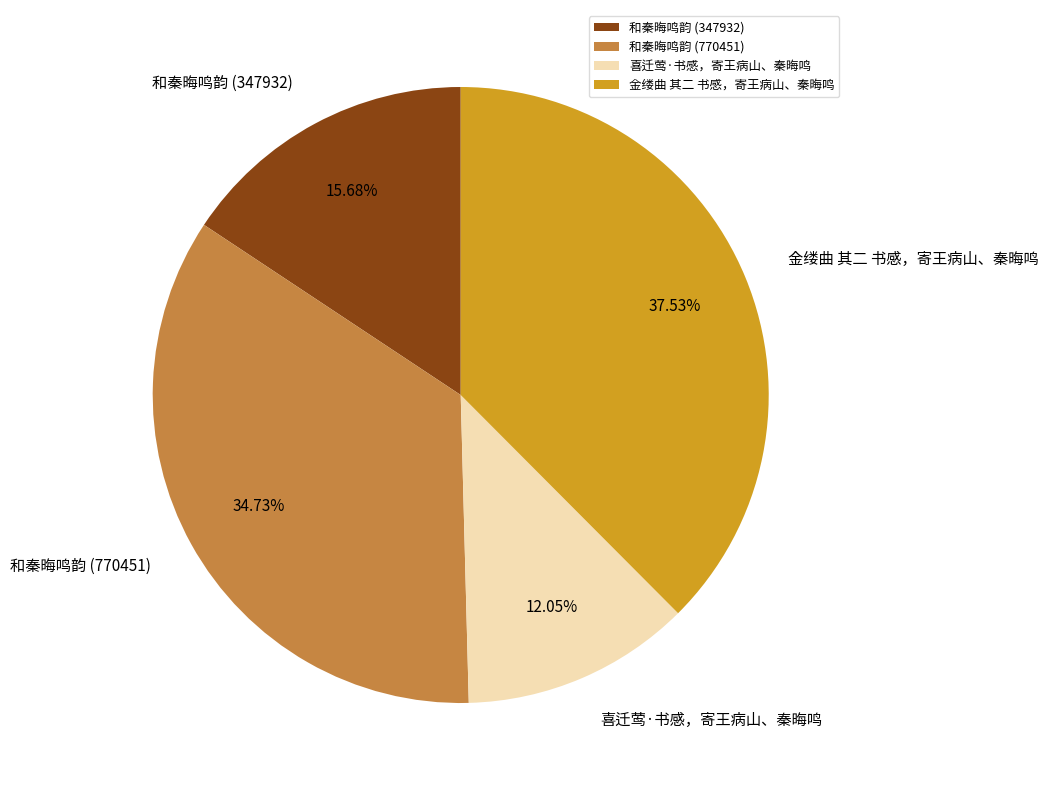

To the nearest percent, what portion does 和秦晦鸣韵 (347932) represent?

16%